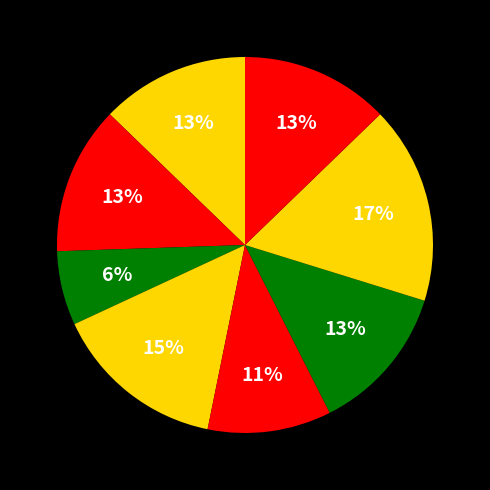

Count the number of slices in the pie.

8